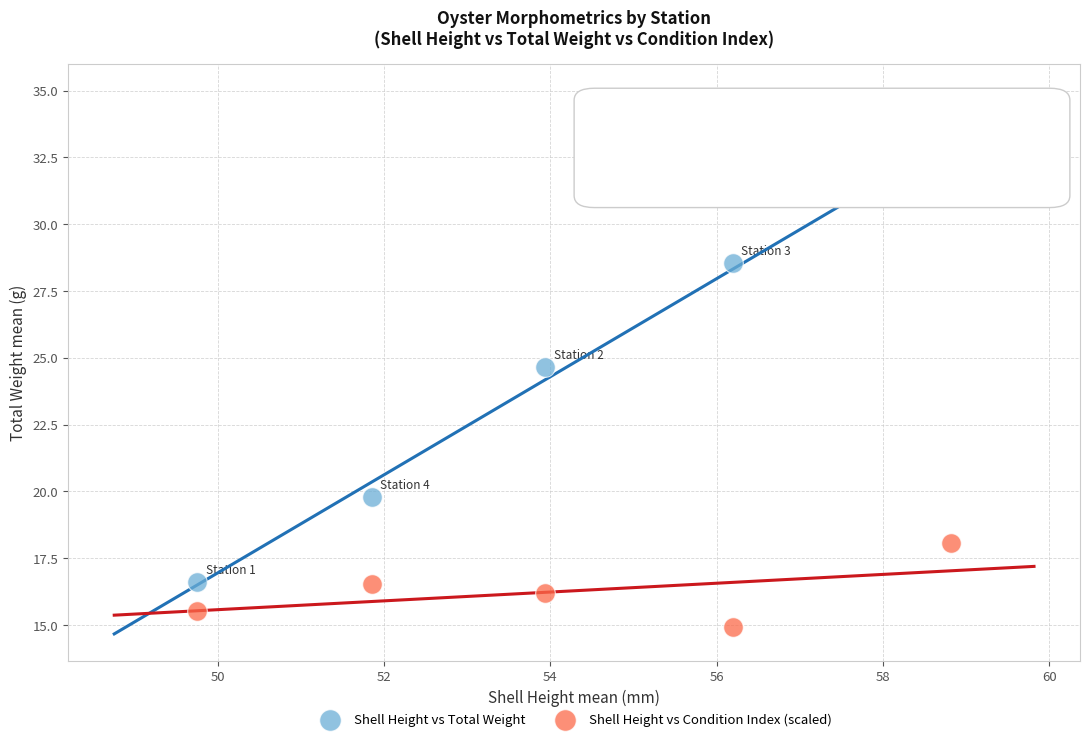

Which series contains the highest Y value?

Shell Height vs Total Weight